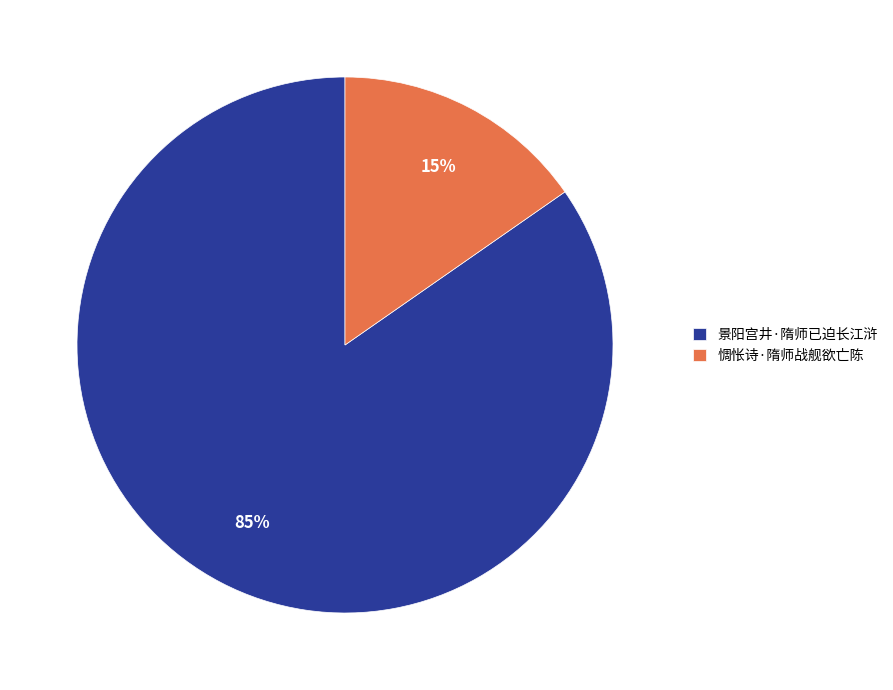

Do 景阳宫井·隋师已迫长江浒 and 惆怅诗·隋师战舰欲亡陈 together represent more than half of the pie?

Yes